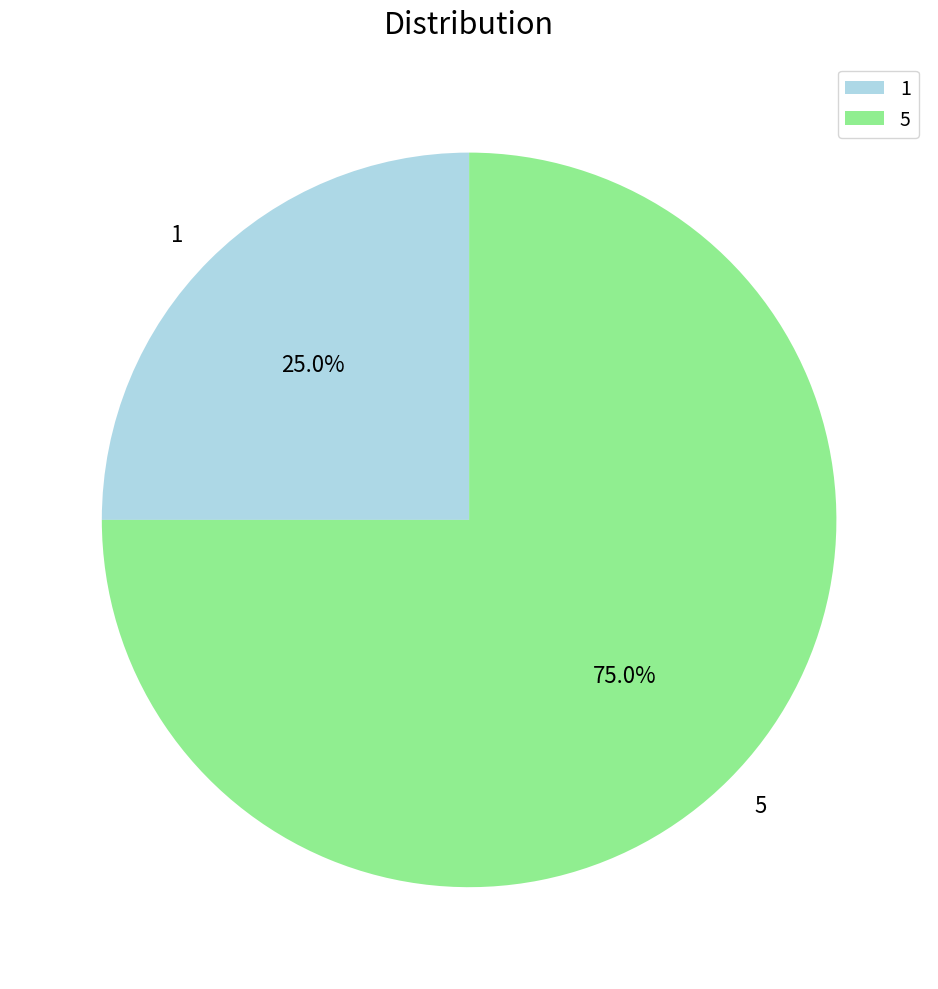

Approximately how many times larger is the value at 1 compared to 5?

0.3